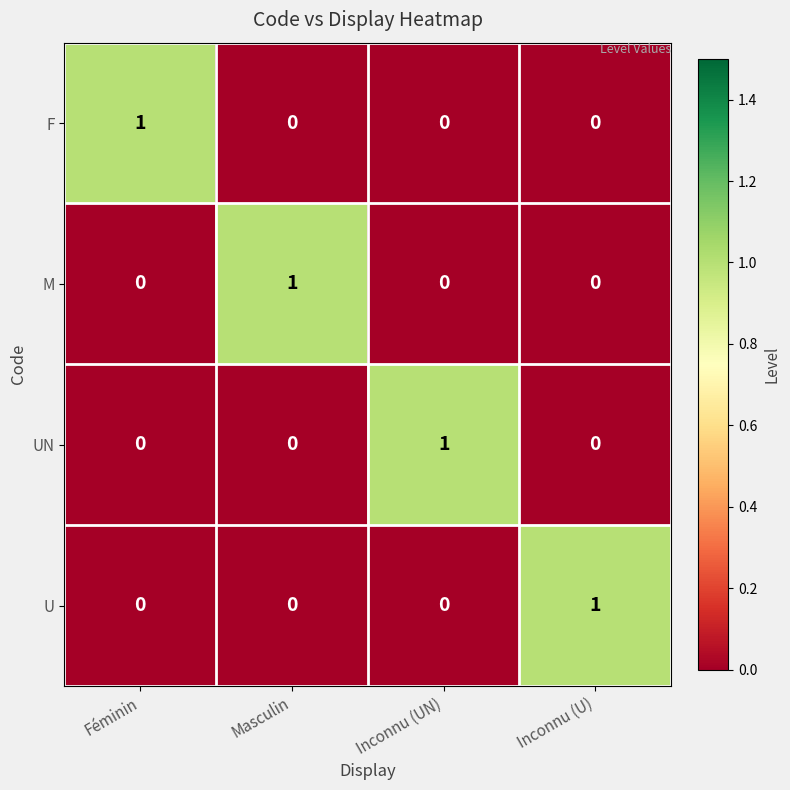

The value of UN at Féminin is 0. True or false?

True